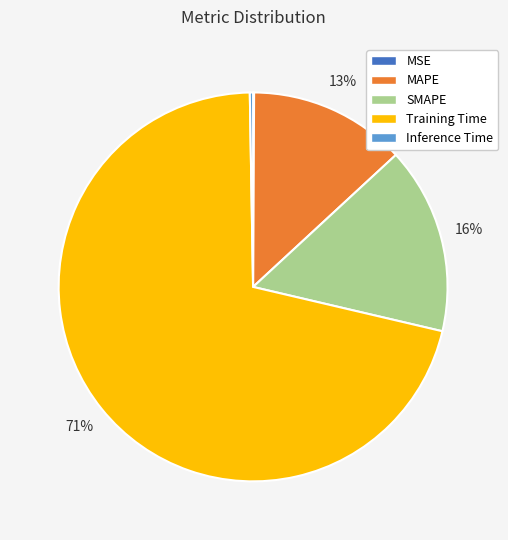

The Training Time slice represents 71% of the pie. True or false?

True